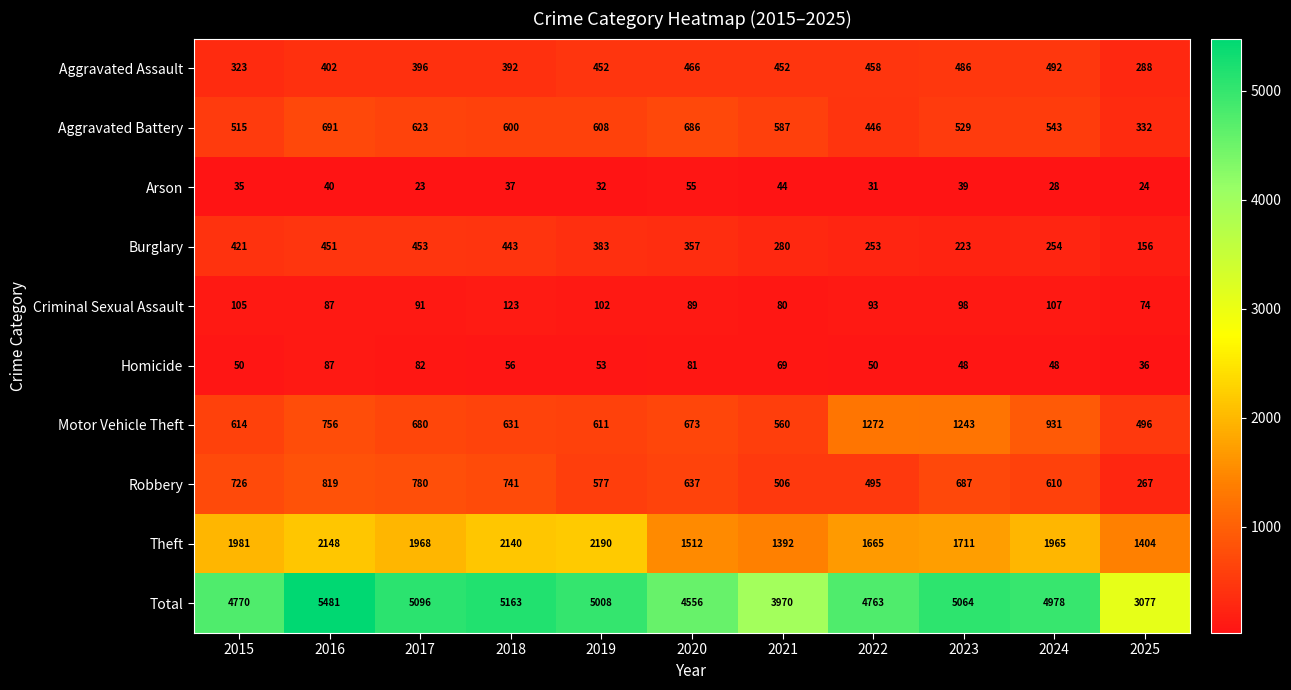

What is the difference between the second highest and second lowest values in the Theft series?

744